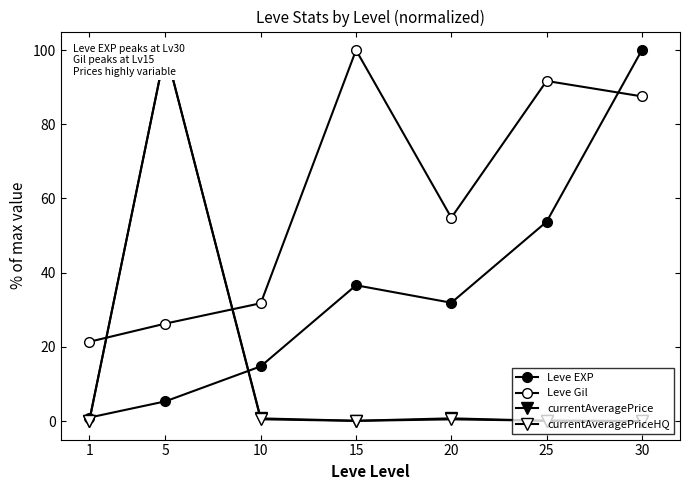

Where does the Leve Gil series first go above 54?

15